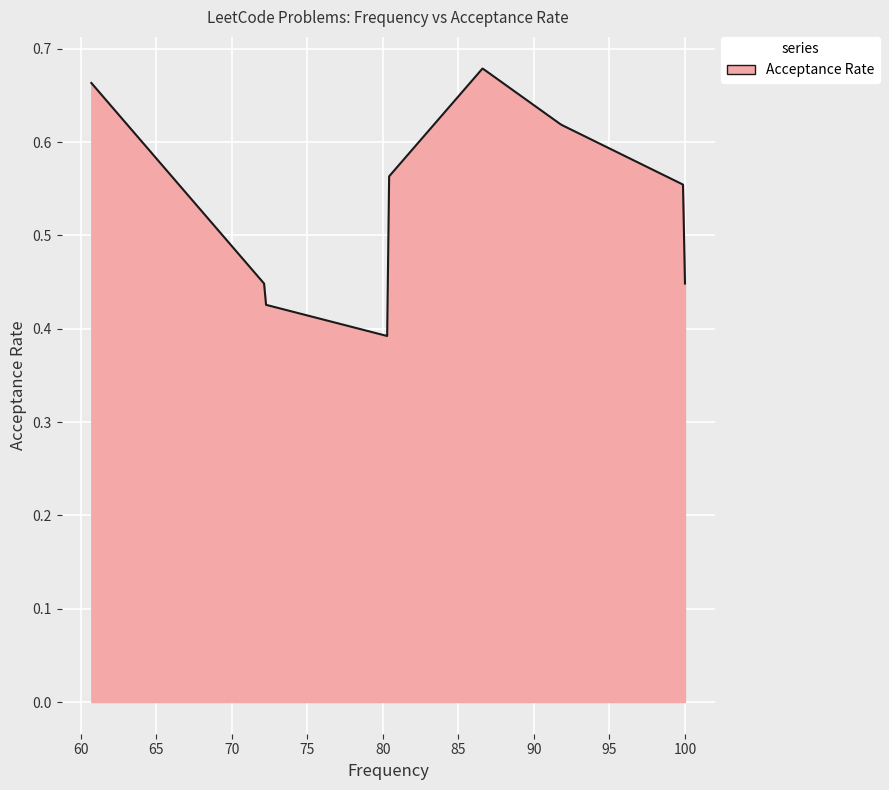

What is the difference between the maximum and minimum values?

0.3